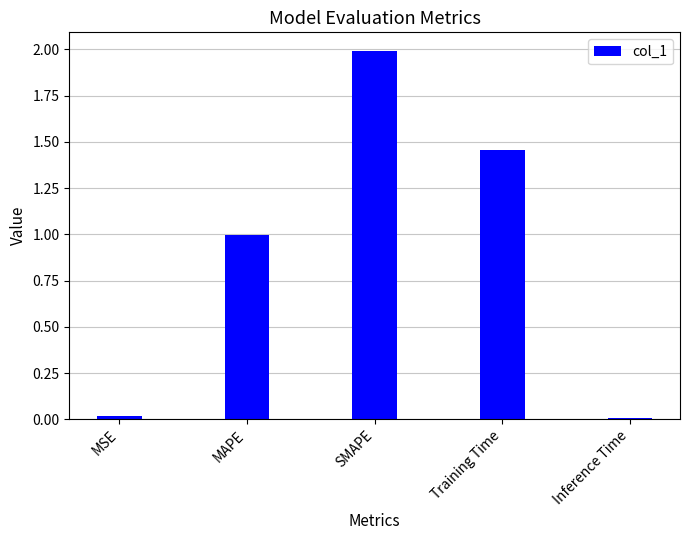

What is the difference between the maximum and minimum values?

2.0